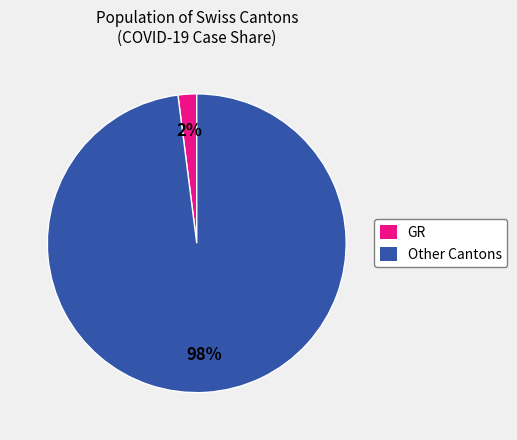

The GR slice represents 2% of the pie. True or false?

True